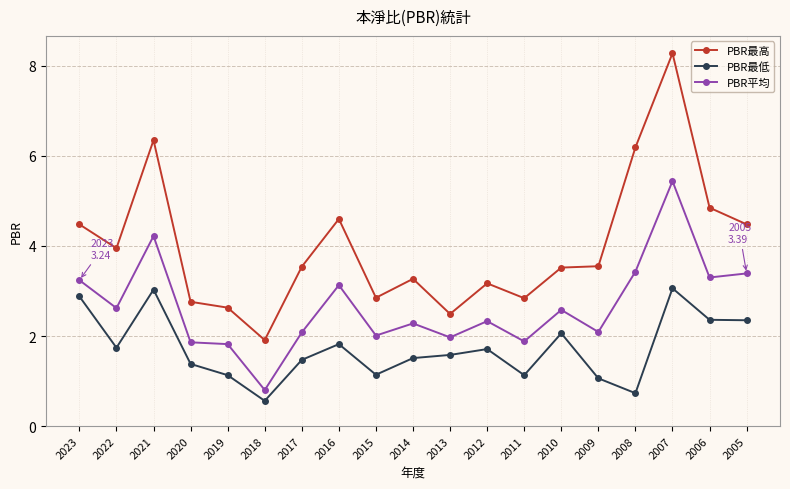

Which category has the highest value across all series?

2007